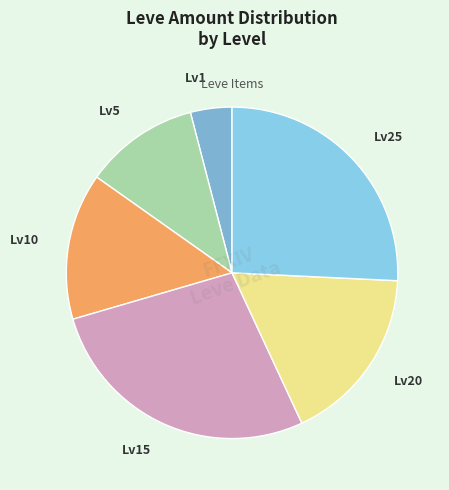

Approximately how many times larger is the value at Lv5 compared to Lv1?

2.8